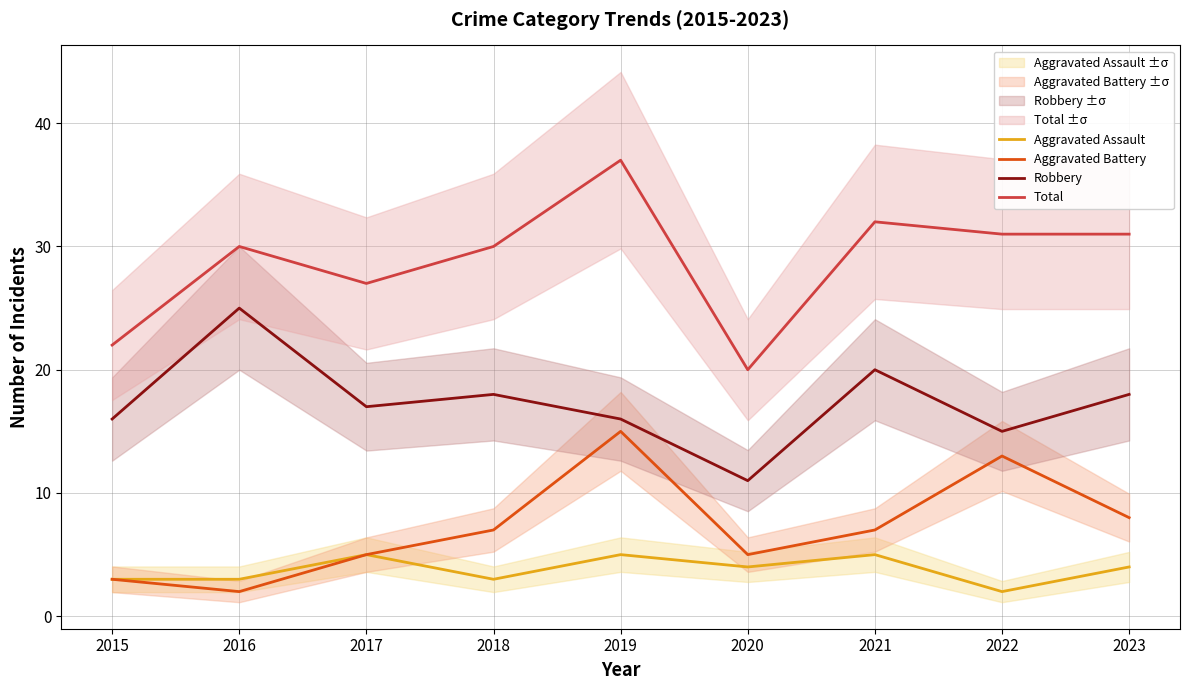

Rank the series by their maximum value, from highest to lowest.

Total, Robbery, Aggravated Battery, Aggravated Assault